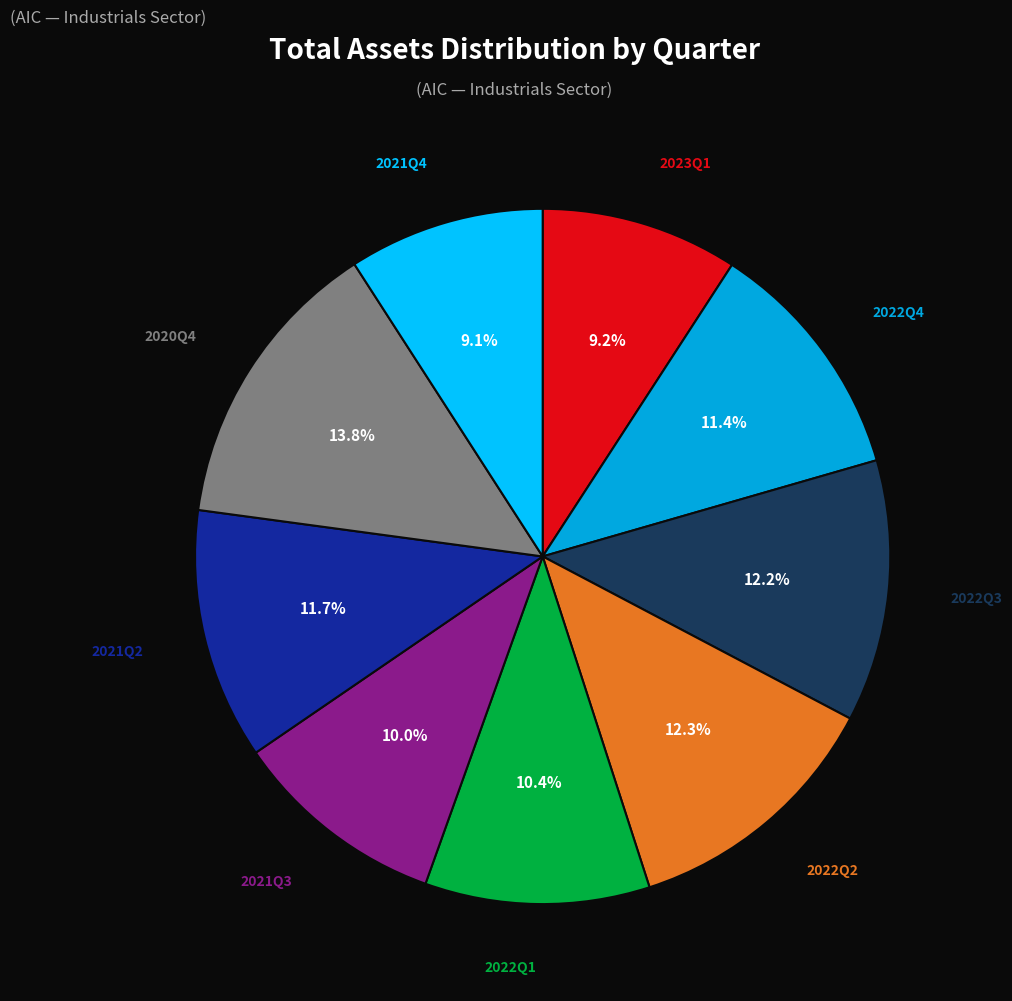

What percentage is the 2022Q2 slice, to the nearest percent?

12%